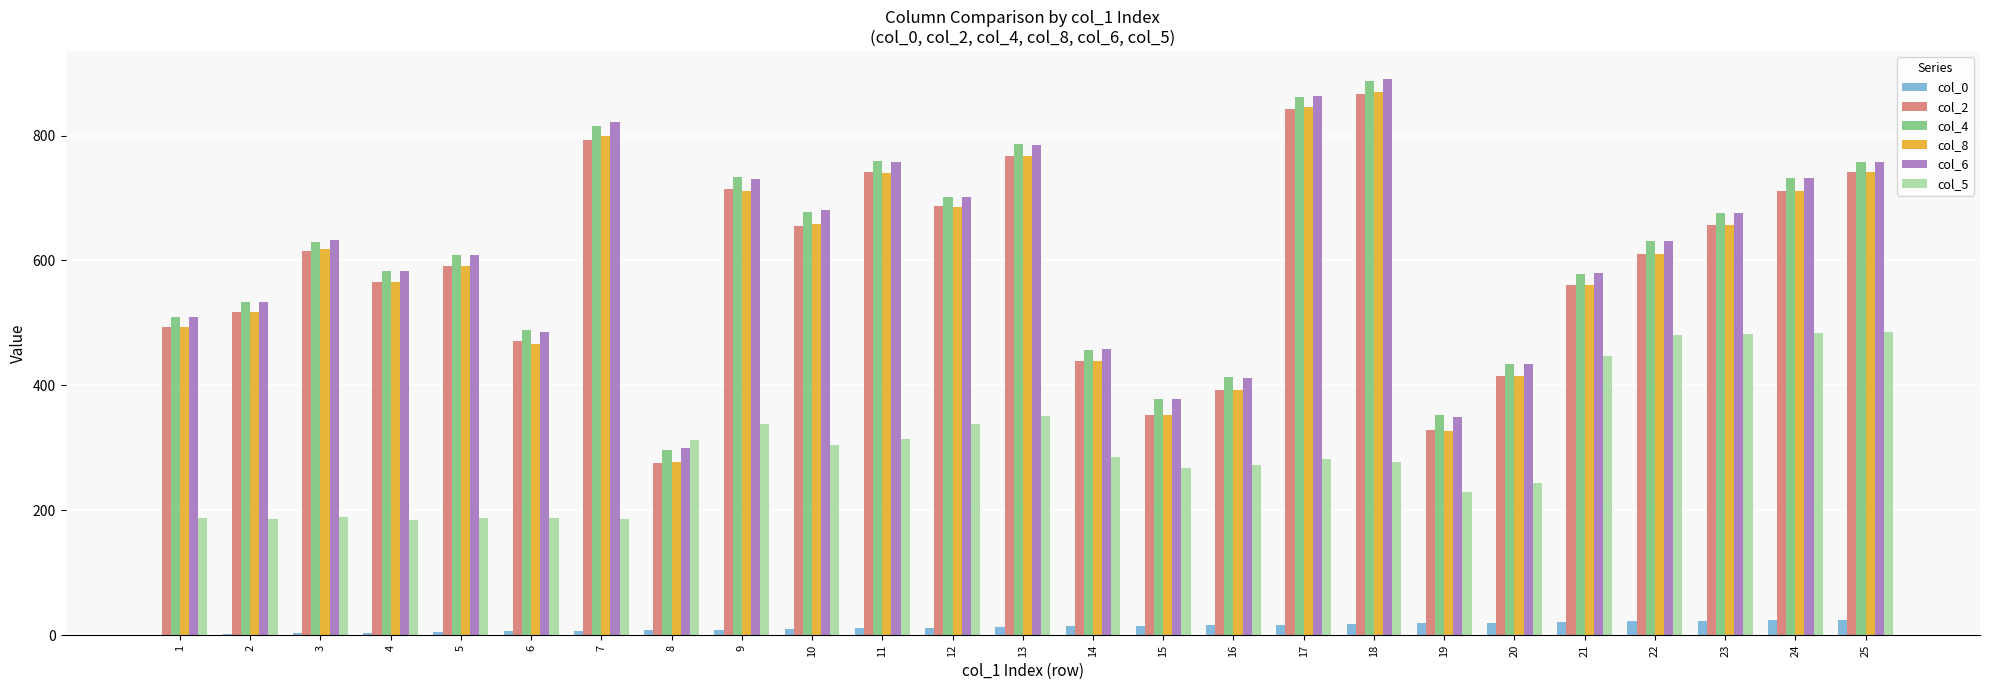

What is the greatest value displayed?

891